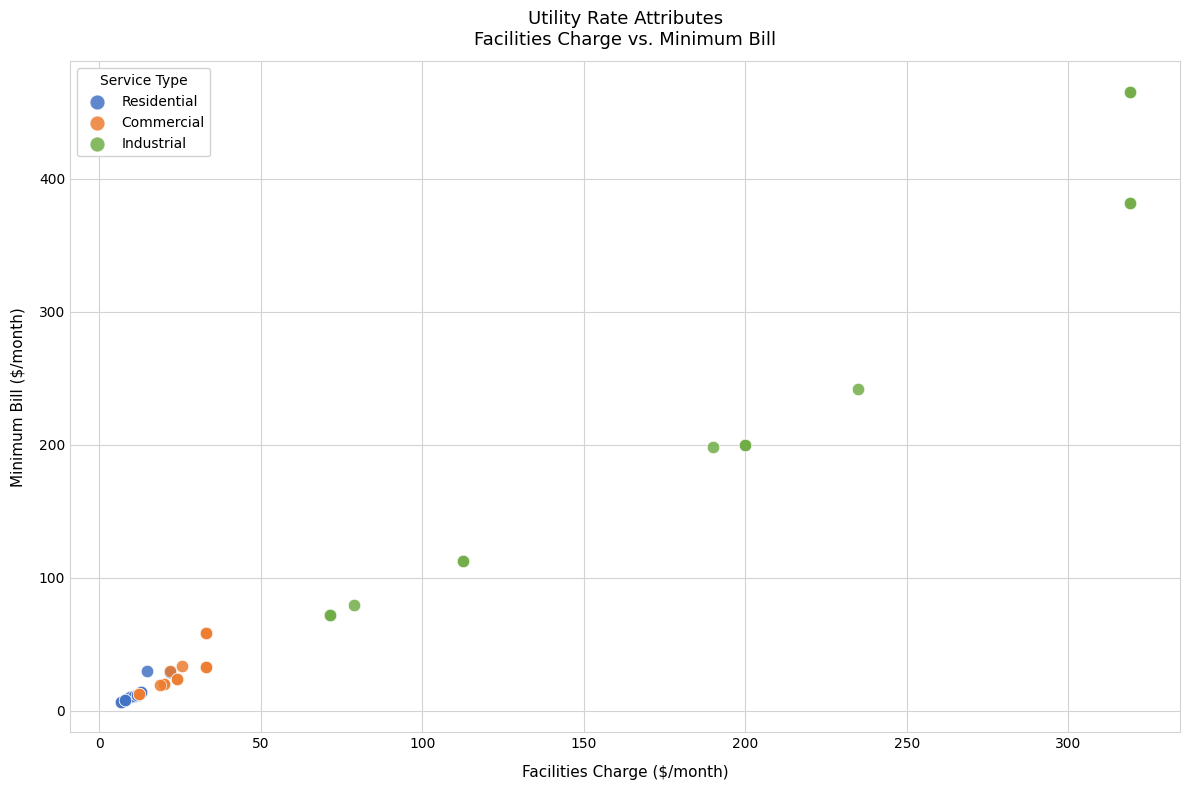

Which series reaches the maximum Y coordinate?

Industrial